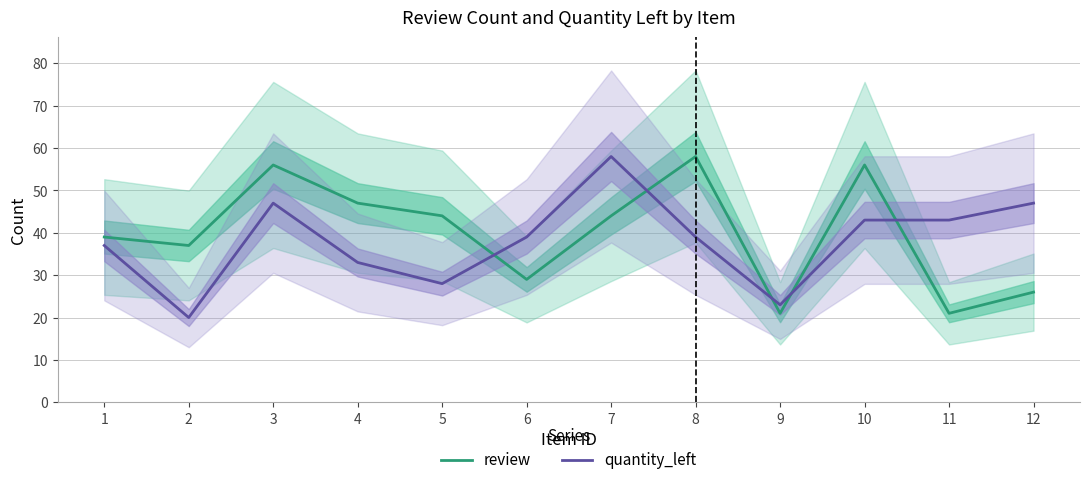

At which label is quantity_left closest to 39?

6